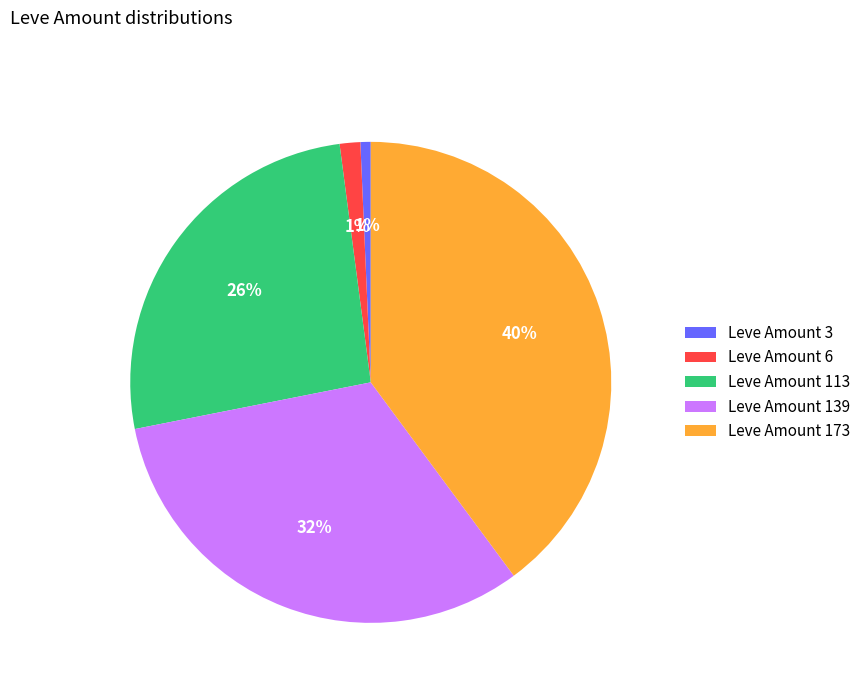

What is the largest slice in the pie chart?

Leve Amount 173